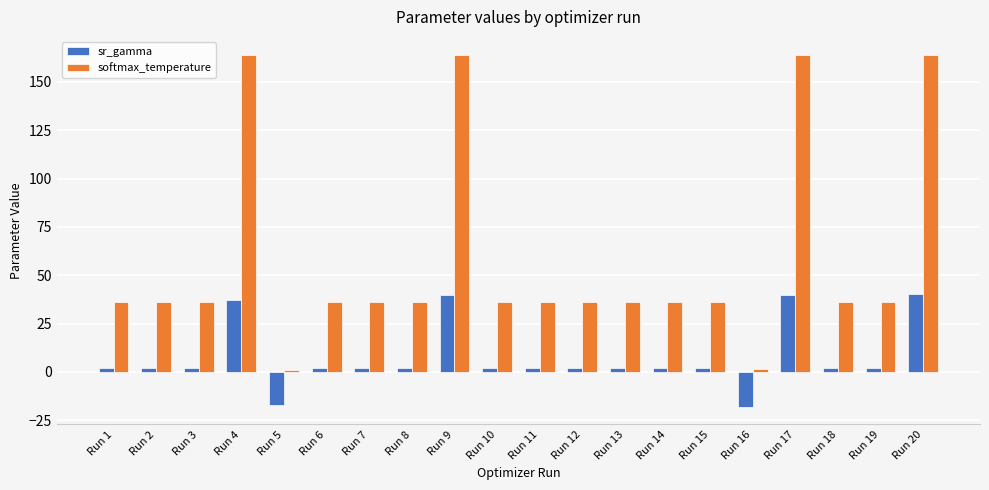

At how many categories does at least one series exceed 49?

4